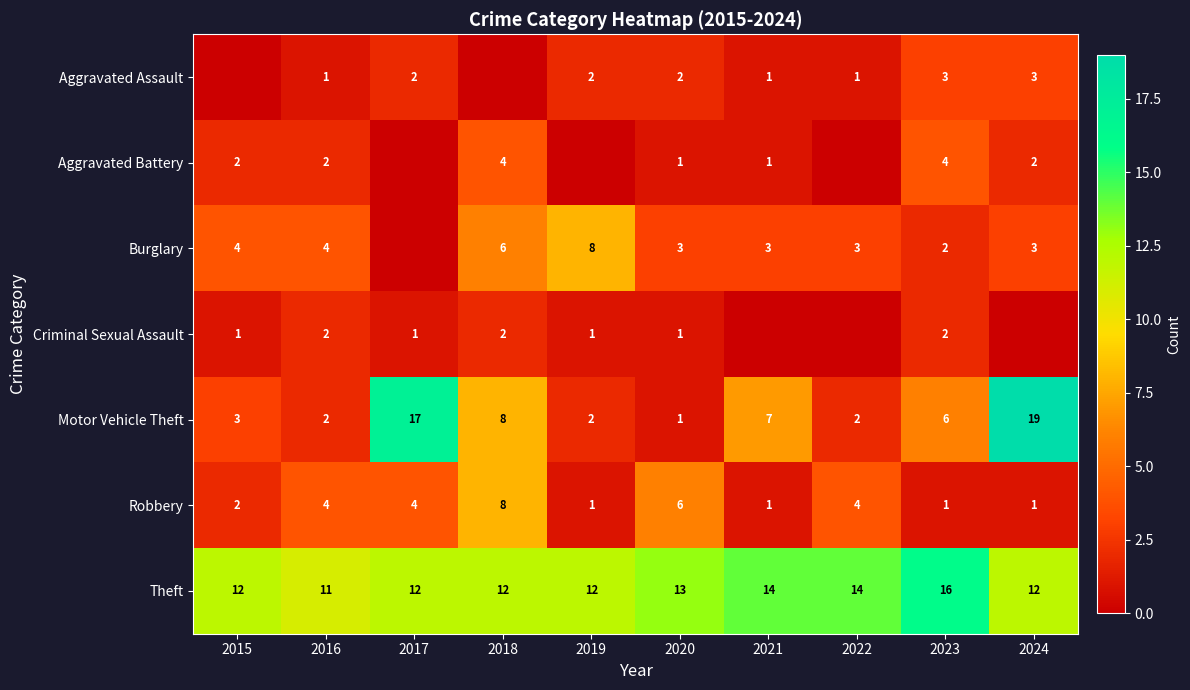

Is the value of Aggravated Assault at 2020 greater than the value of Criminal Sexual Assault at 2020?

Yes